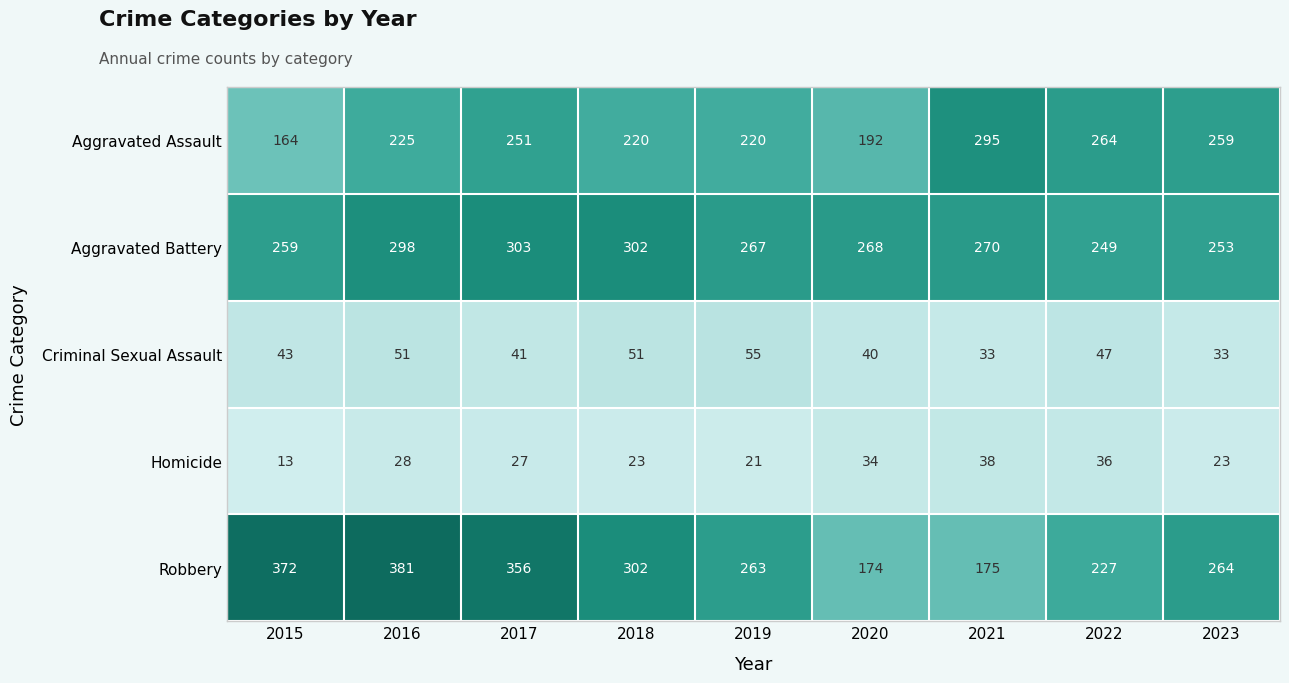

Count the number of categories in the chart.

9